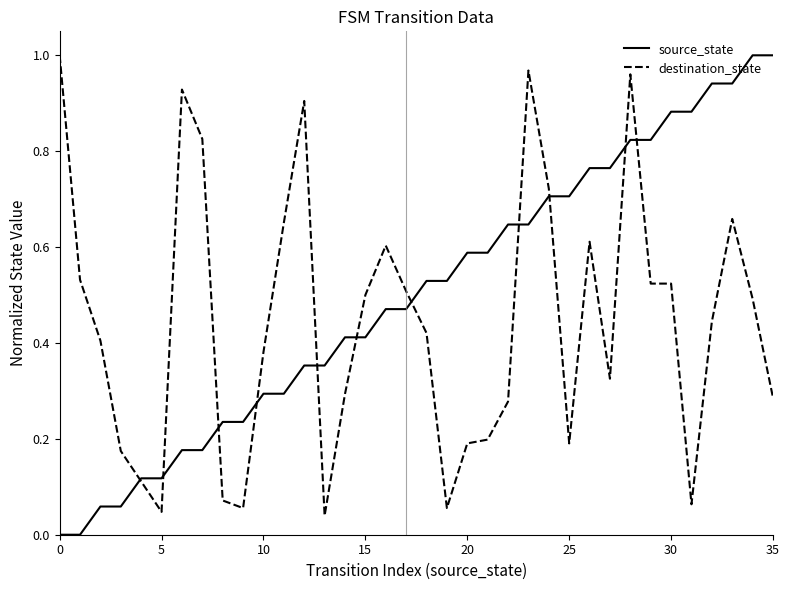

Which series has the largest total across all categories?

source_state